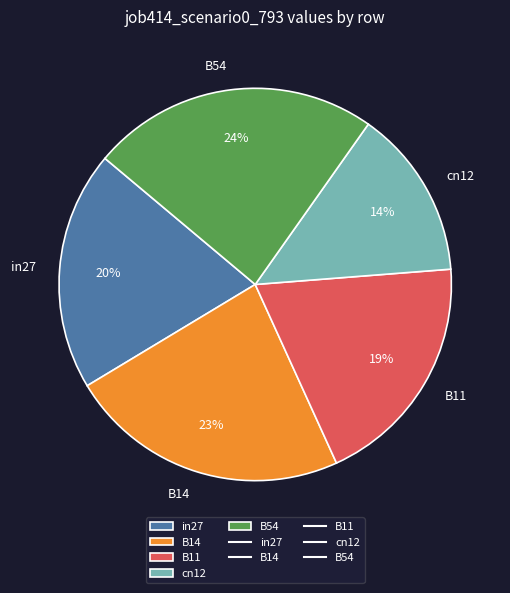

What is the smallest slice in the pie chart?

cn12